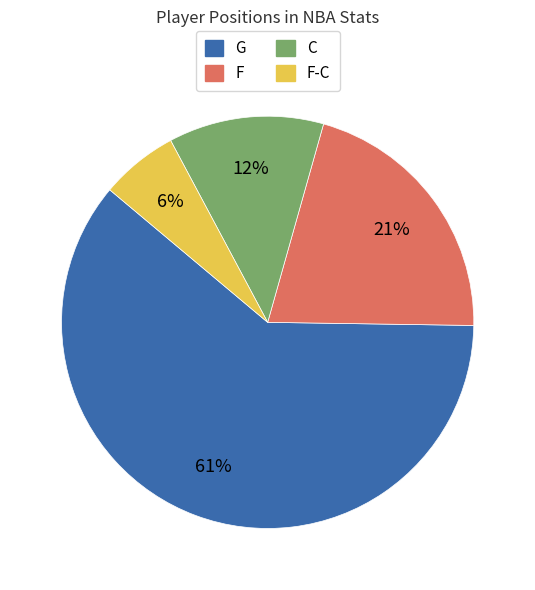

To the nearest percent, what is the average slice percentage?

25%